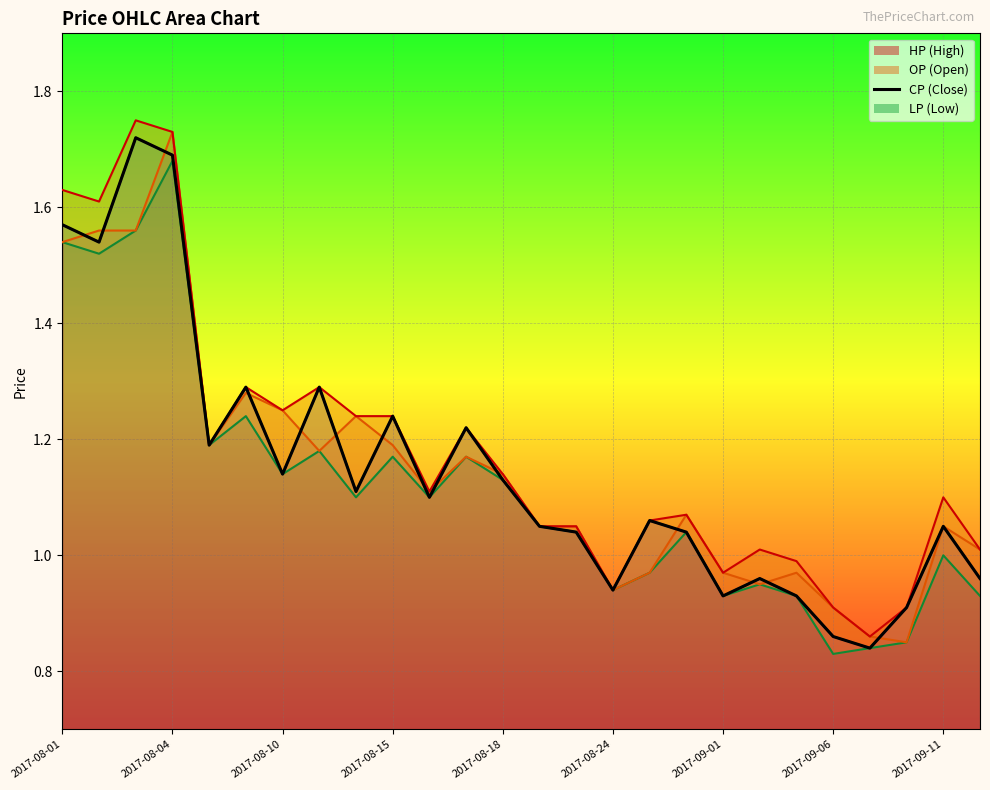

Between 19 and 2017-08-01, which is larger?

2017-08-01